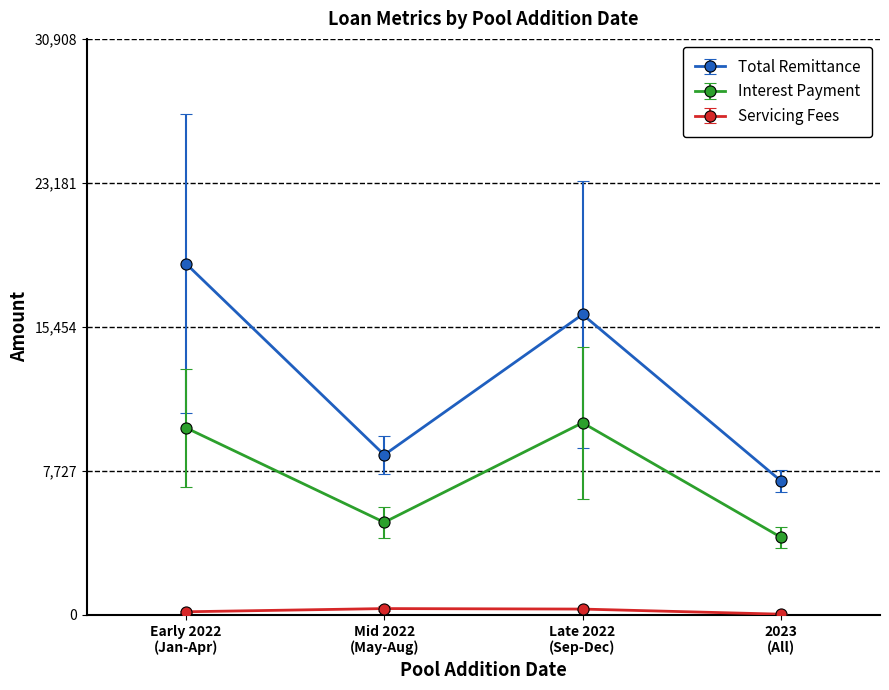

How many data points in Total Remittance are above 16118?

2